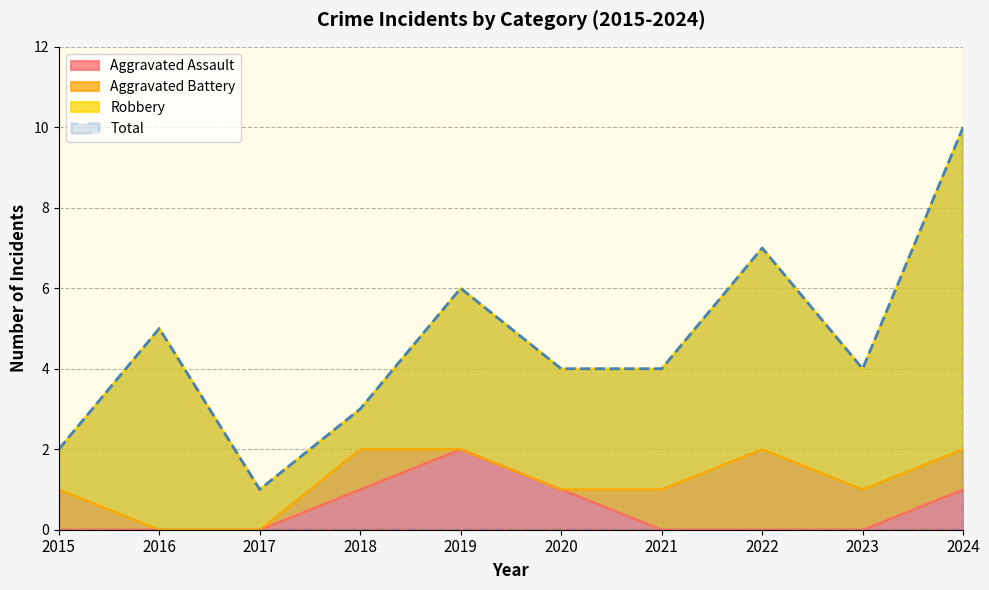

At which label does Total first exceed 4?

2016